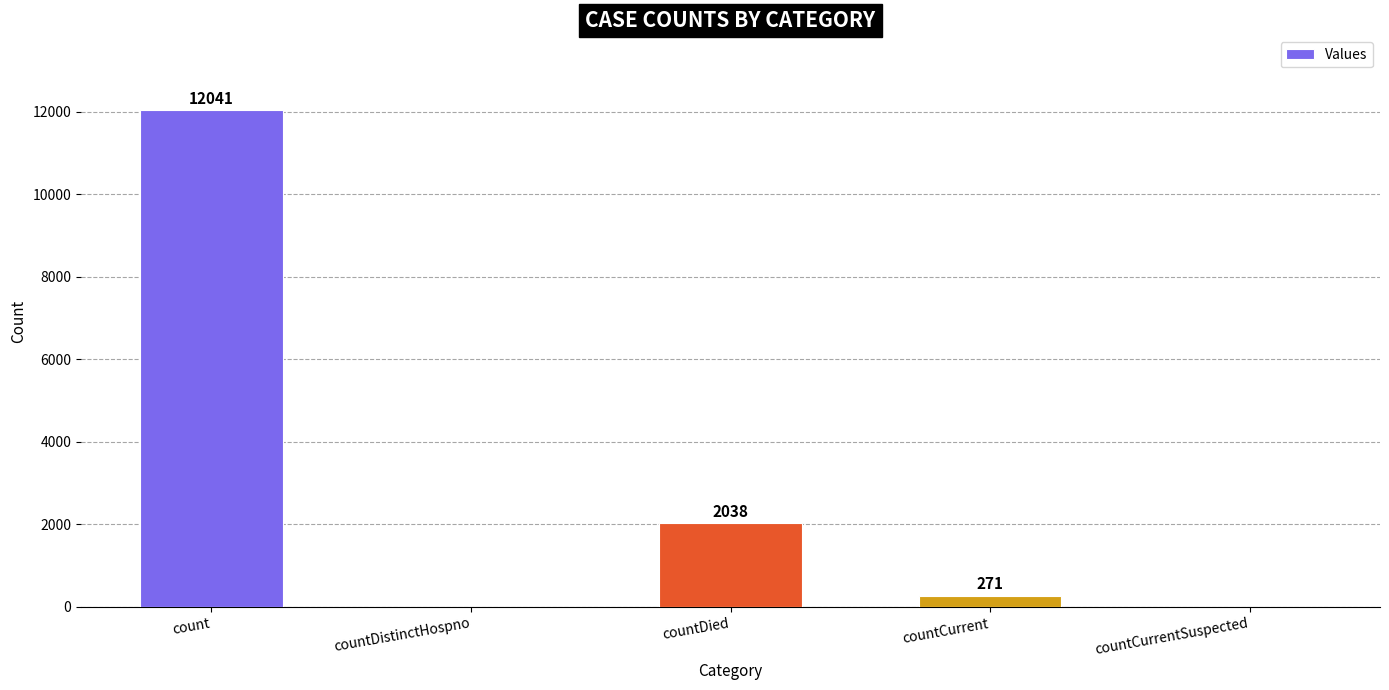

Approximately how many times larger is the value at count compared to countDied?

5.9